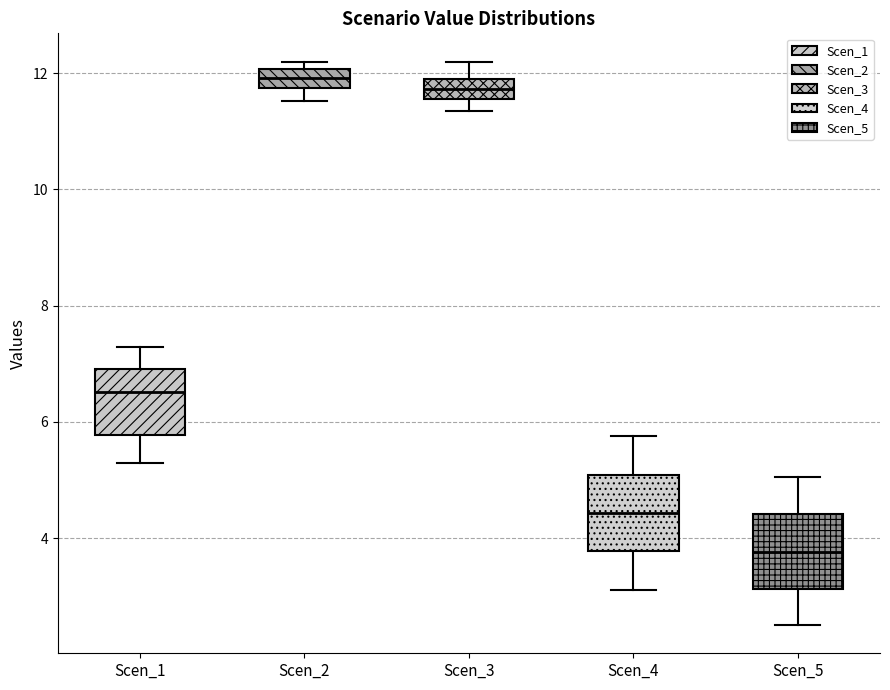

Reading left to right, read every box against the y-axis: the position of its median line, the range the box covers, and the ends of its whiskers. The values are not printed on the chart, so give them approximately, as read against the axis.

Scen_1: median 6.6, box 5.8 to 7.0, whiskers 5.2 to 7.2
Scen_2: median 12.0 (inside the box), box 11.8 to 12.0, whiskers 11.6 to 12.2
Scen_3: median 11.8 (inside the box), box 11.6 to 11.8, whiskers 11.4 to 12.2
Scen_4: median 4.4, box 3.8 to 5.0, whiskers 3.2 to 5.8
Scen_5: median 3.8, box 3.2 to 4.4, whiskers 2.6 to 5.0